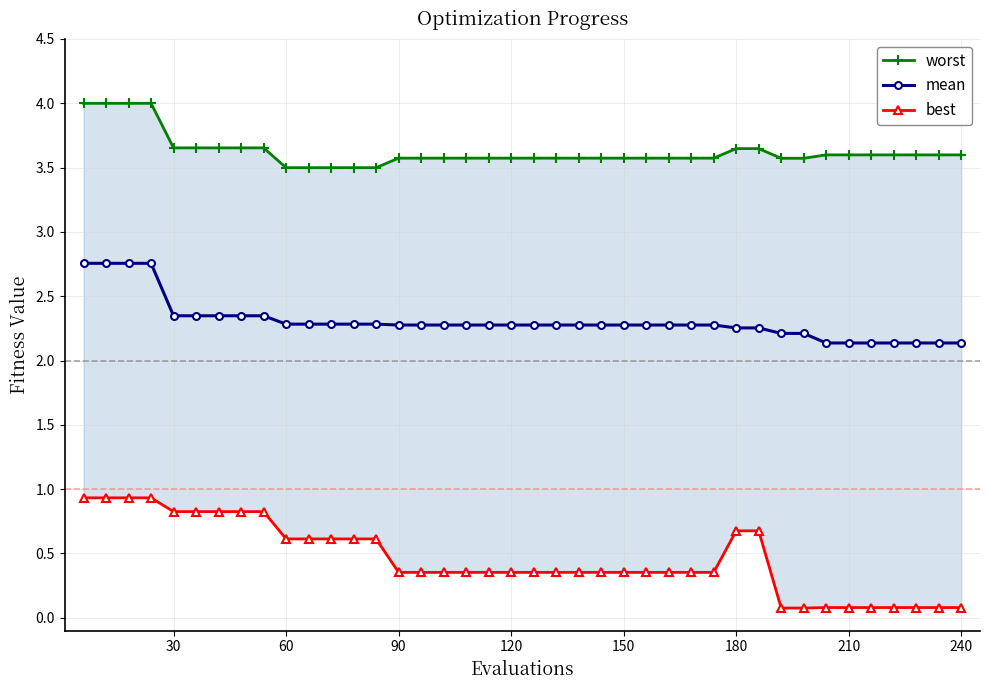

What is the difference between the maximum and minimum values in the worst series?

0.5